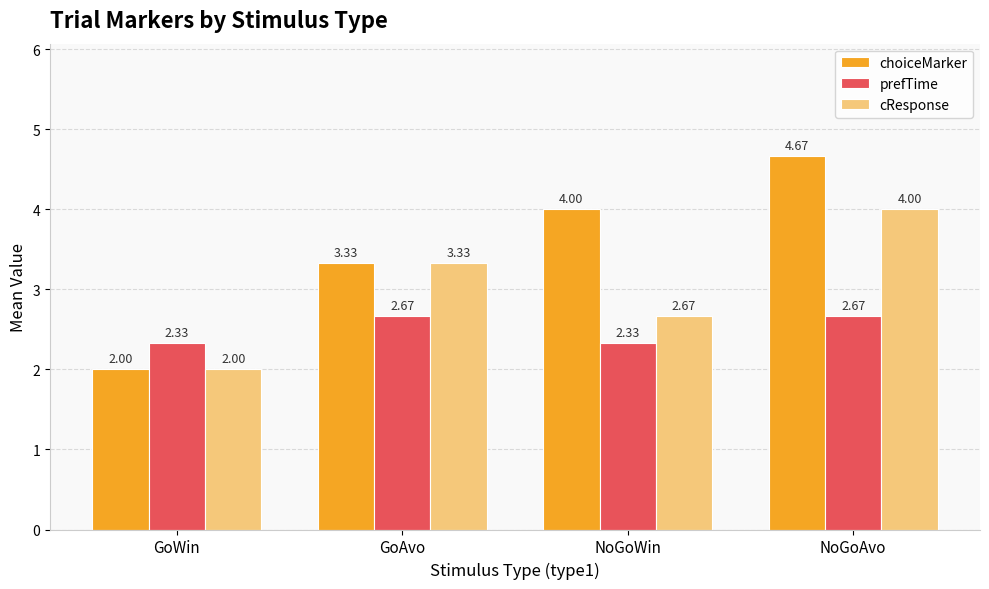

Which series has the widest spread of values?

choiceMarker